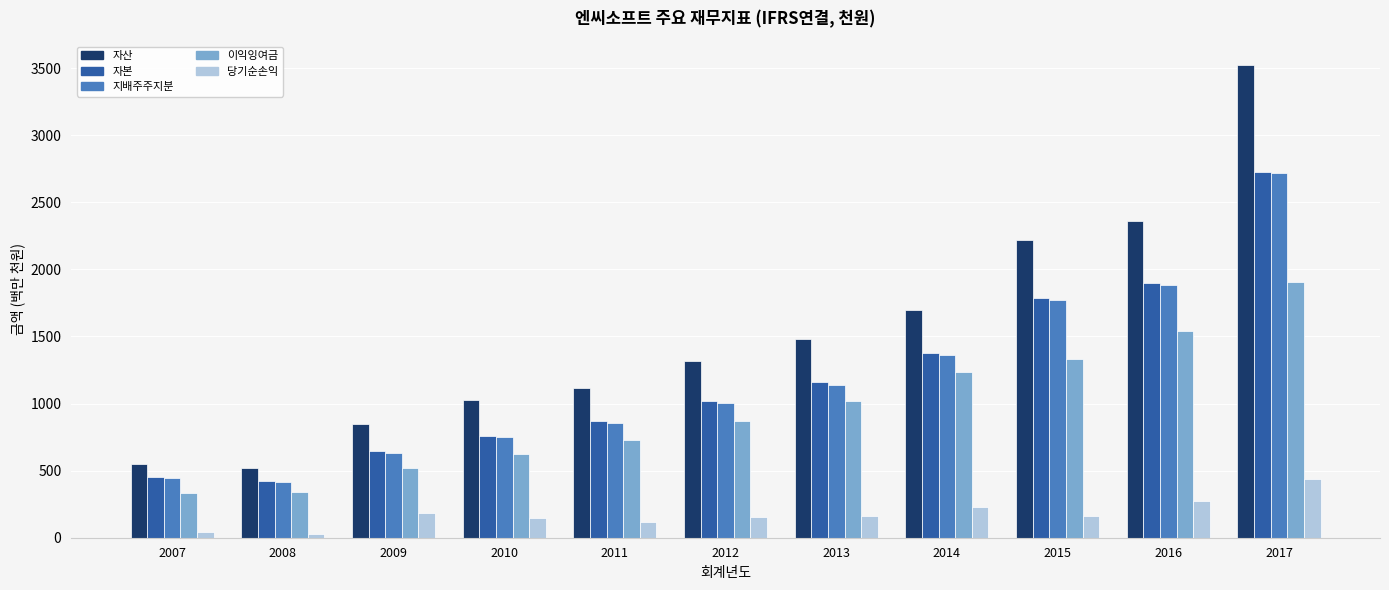

Which category has the highest value across all series?

2017